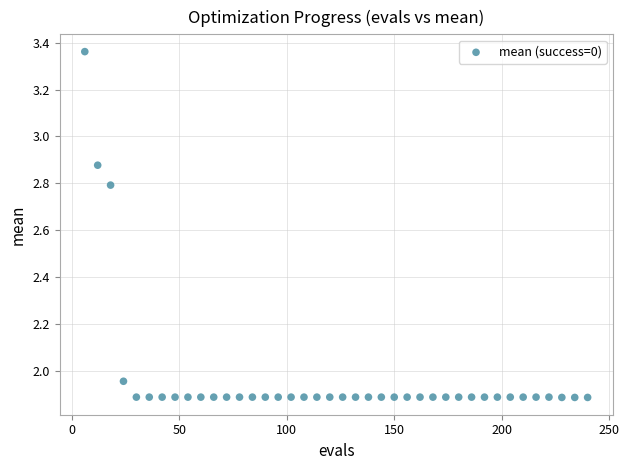

What is the range of Y values (max minus min)?

1.5